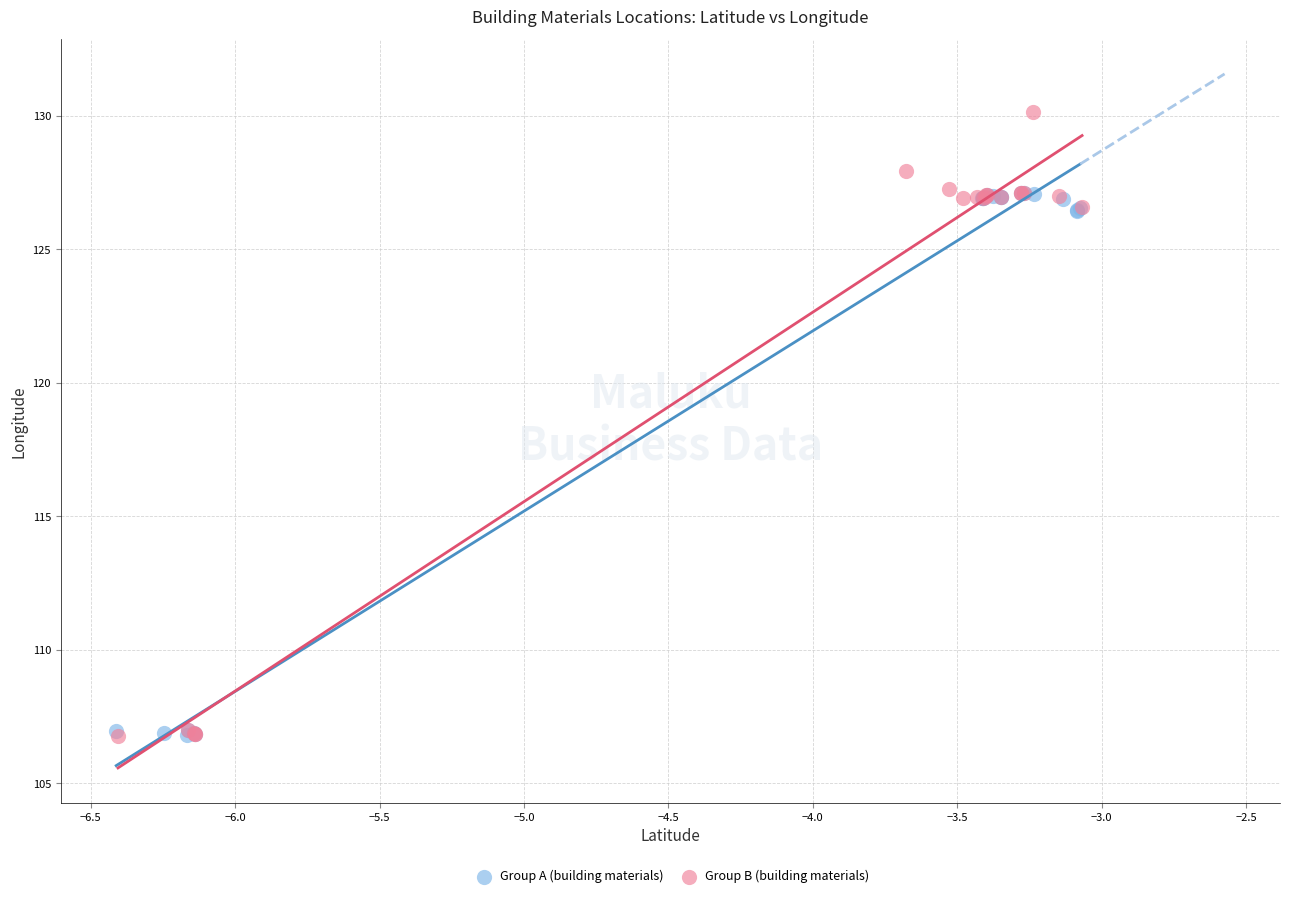

Which series has the widest spread of Y values?

Group B (building materials)